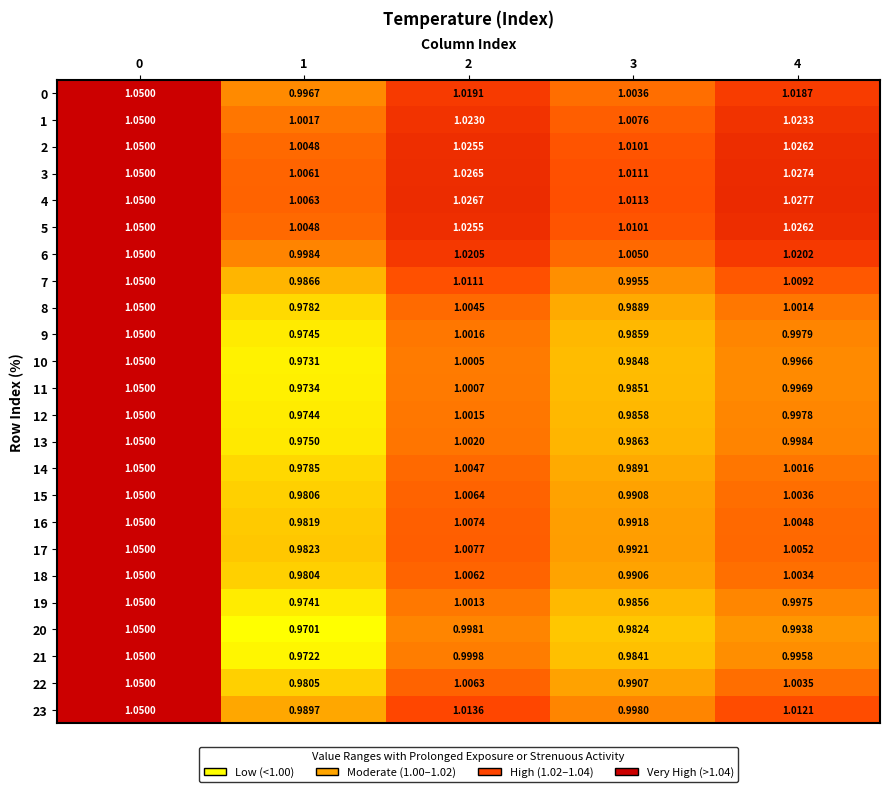

Count the number of categories in the chart.

5